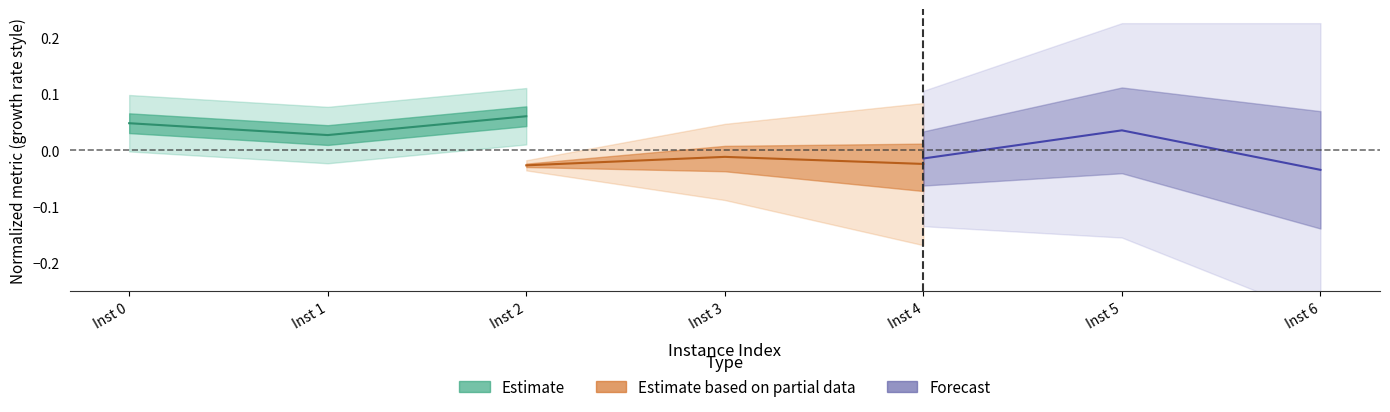

Which category has the highest value across all series?

Inst 2